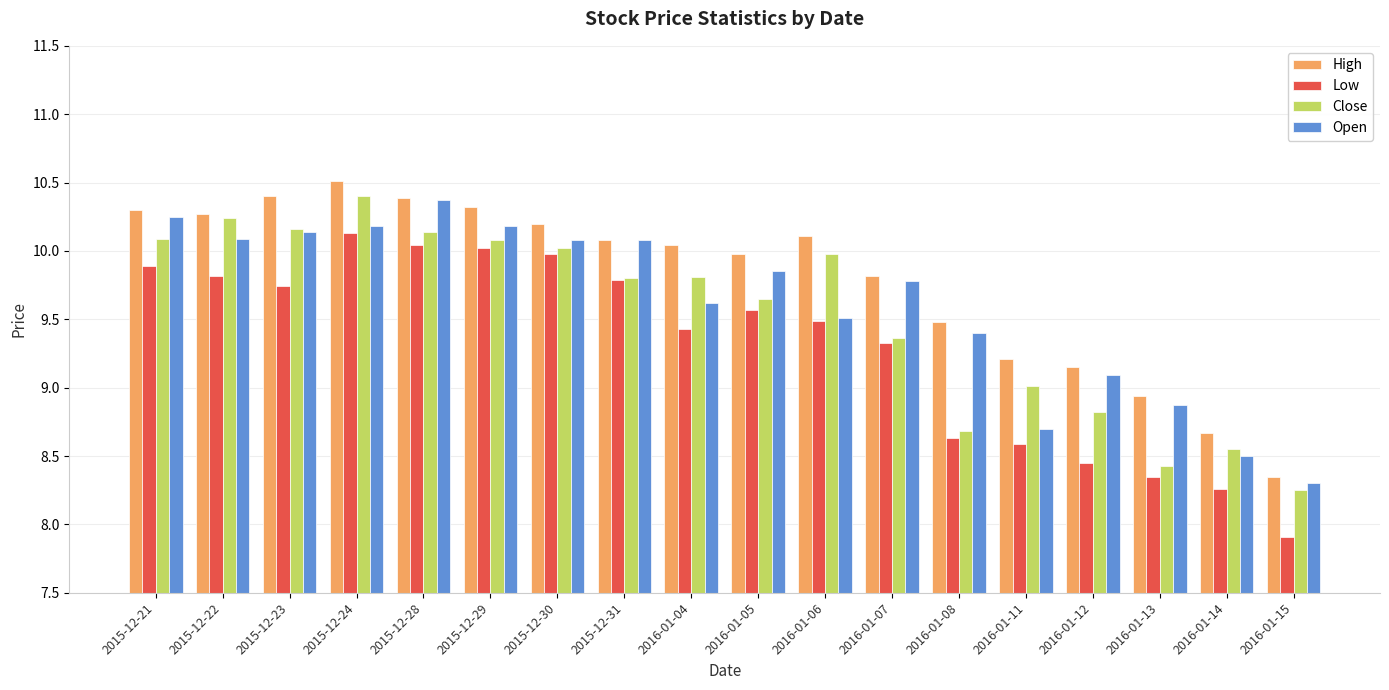

What is the difference between the second highest and second lowest values in the High series?

1.7